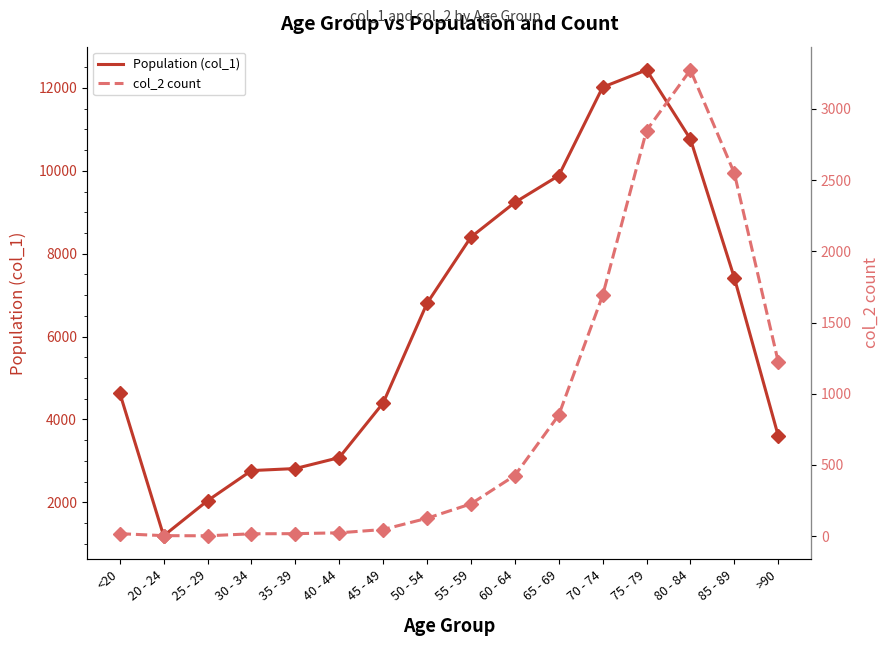

True or false: Population (col_1) and col_2 count intersect in this chart.

False